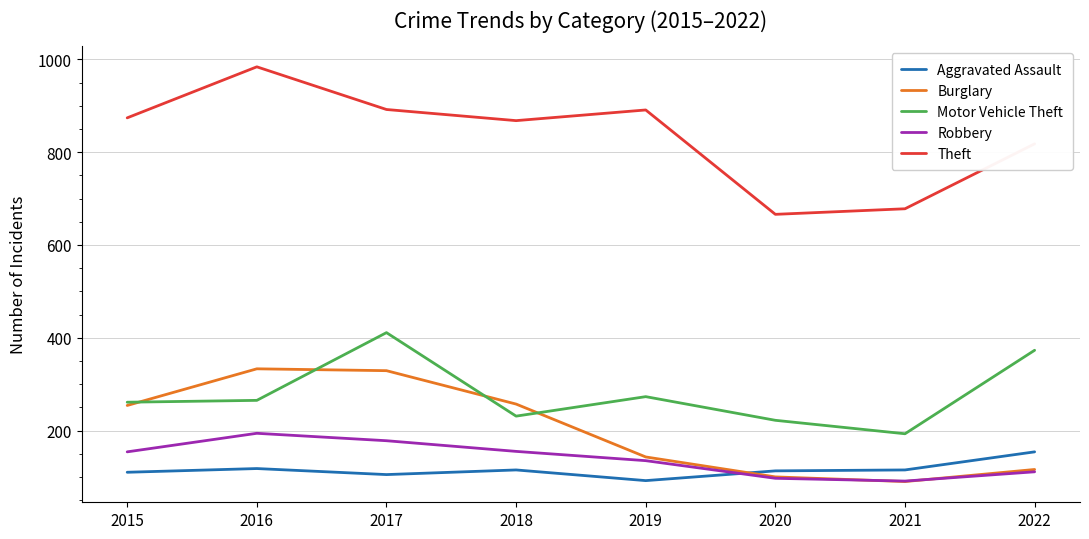

Which series changed the most between 2020 and 2022?

Theft